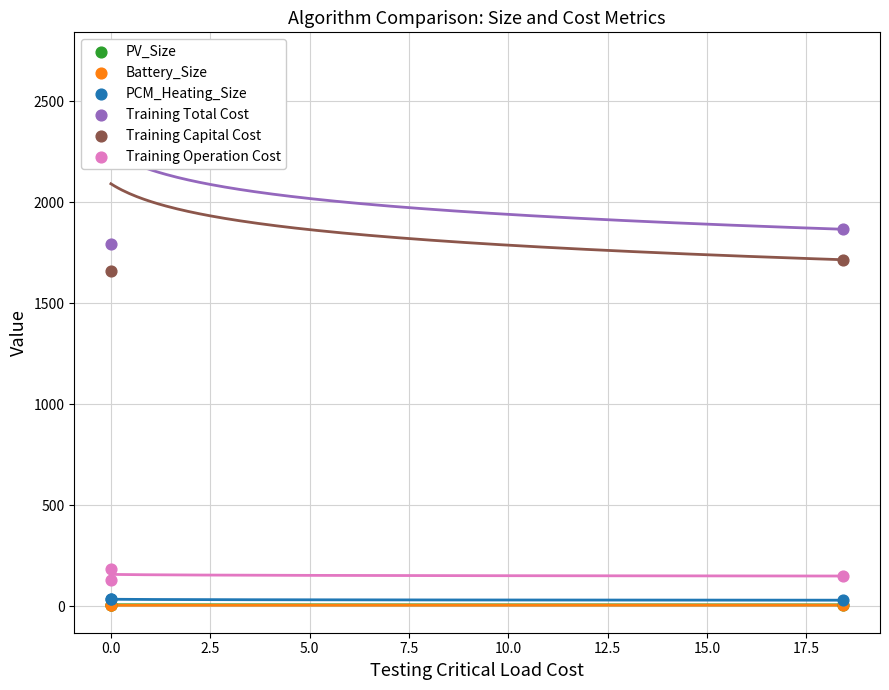

Which series has the largest total across all categories?

Training Total Cost